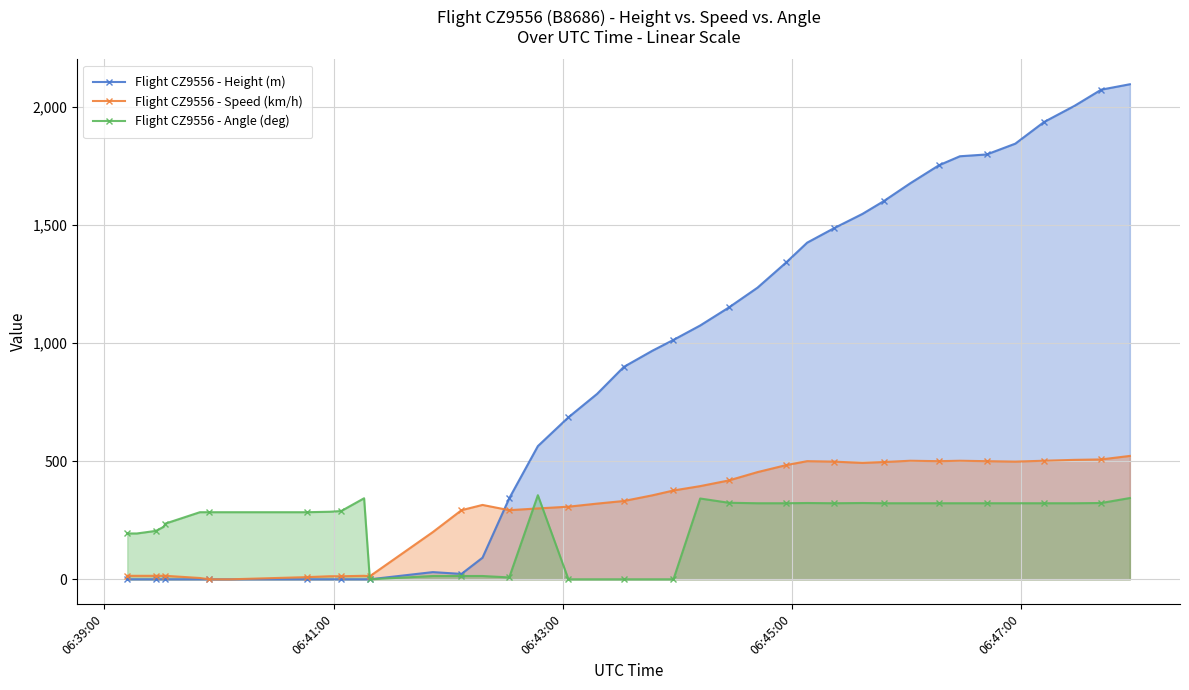

Which series has the largest total across all categories?

Flight CZ9556 - Height (m)